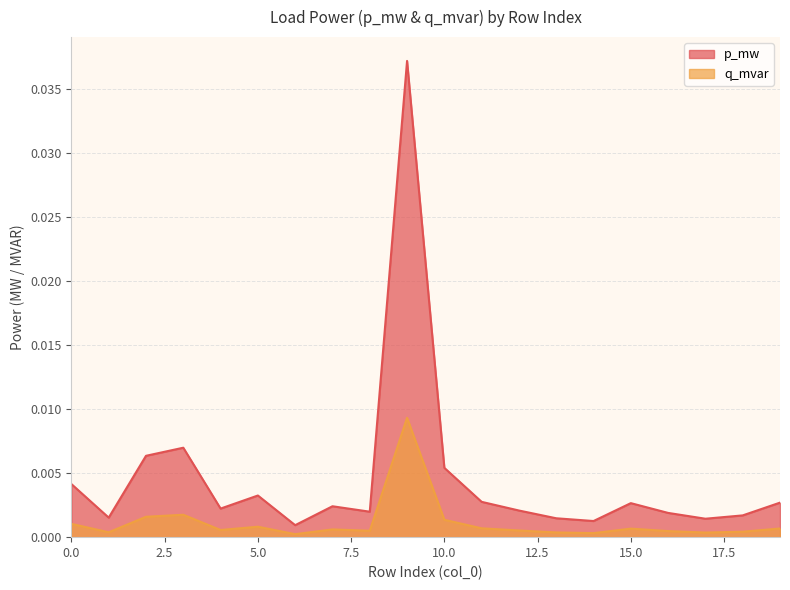

Is it true that q_mvar equals 0.0 at 18?

False